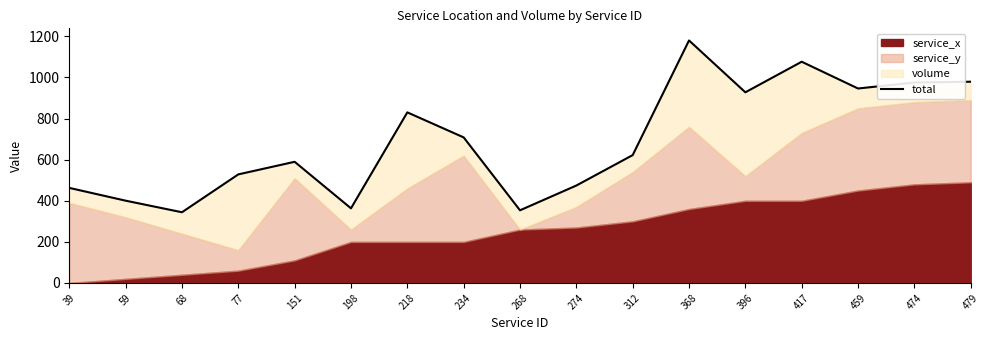

What is the maximum value shown in the chart?

1180.0